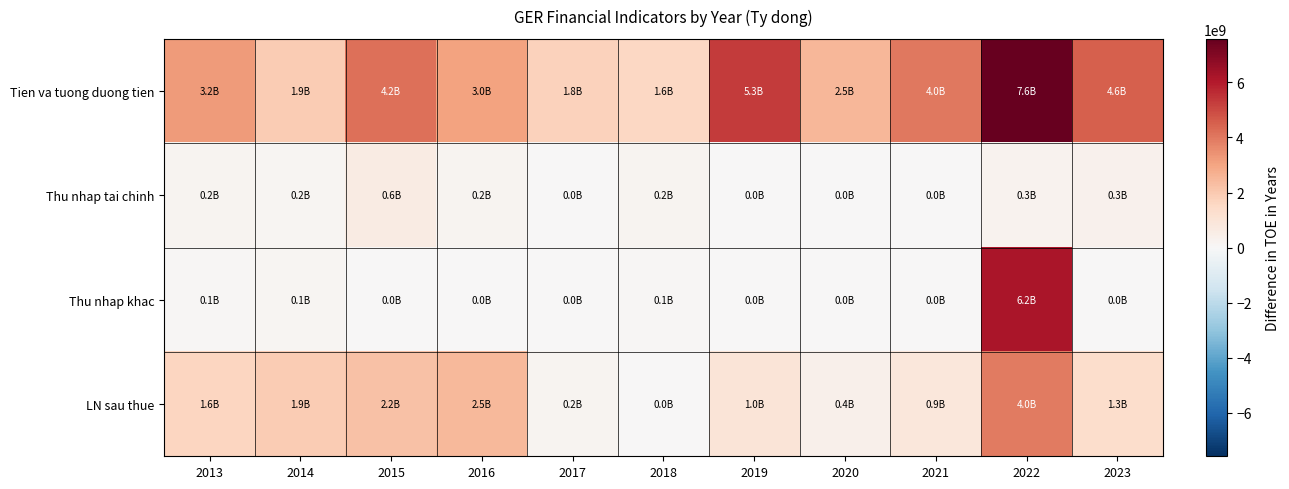

Reading left to right, what are all the values shown in this chart?

Tien va tuong duong tien: 2013=3212547815	2014=1932518097	2015=4157700418	2016=3048935740	2017=1750119309	2018=1567067629	2019=5304404585	2020=2500284055	2021=3994344461	2022=7580654861	2023=4557859564
Thu nhap tai chinh: 2013=200020512	2014=163533129	2015=611270686	2016=203413549	2017=3656538	2018=179732638	2019=17399667	2020=1340994	2021=1918642	2022=265154854	2023=319167943
Thu nhap khac: 2013=72419935	2014=128197182	2015=40611937	2016=0	2017=6144029	2018=63645372	2019=0	2020=0	2021=0	2022=6207533523	2023=36363636
LN sau thue: 2013=1635811310	2014=1937807510	2015=2243111311	2016=2453849727	2017=232998239	2018=35362060	2019=992937532	2020=410729537	2021=850408020	2022=3960426983	2023=1318602263